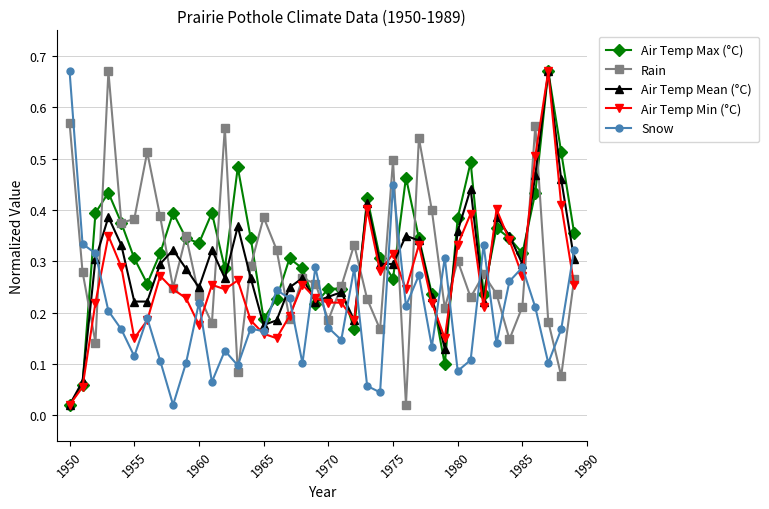

True or false: Snow has more than 1 points higher than both neighbors.

True